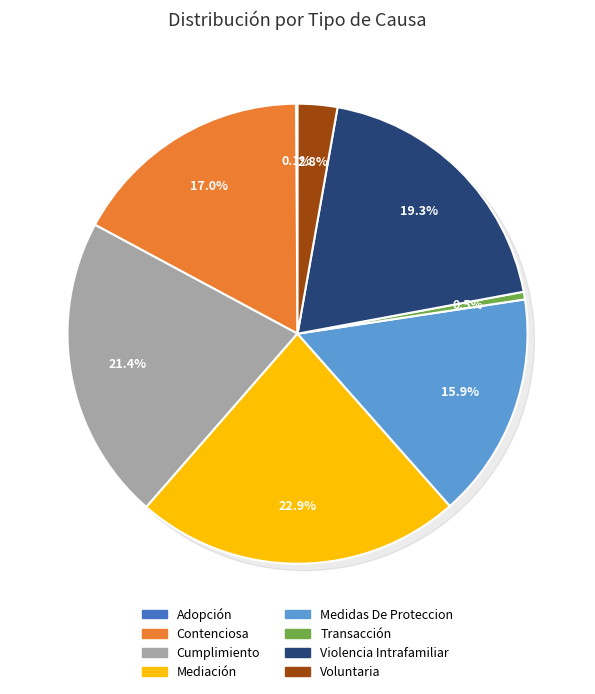

To the nearest percent, what is the difference between the largest and smallest slice percentages?

23%